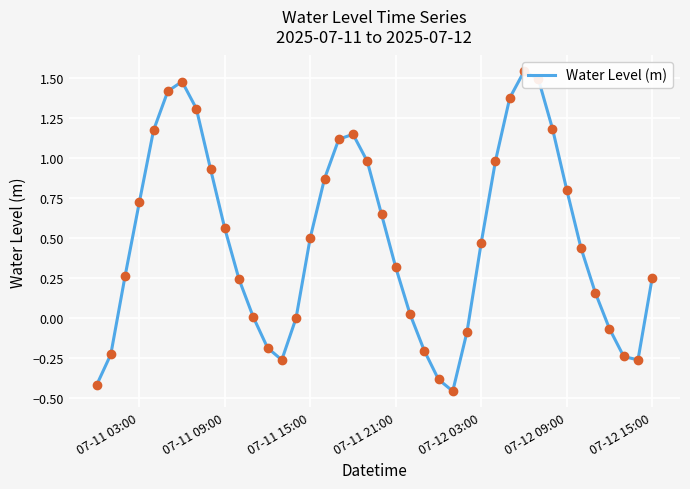

How many values are below 0?

12